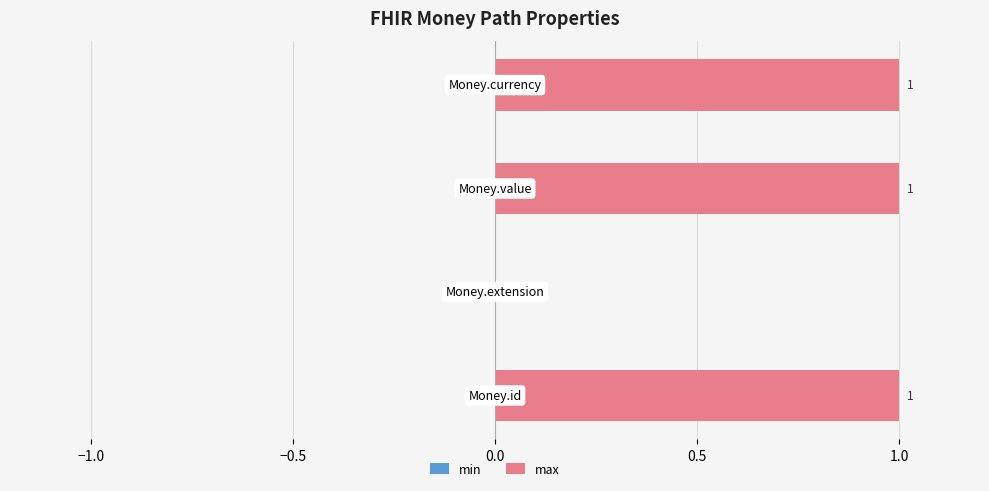

What is the sum of all values?

3